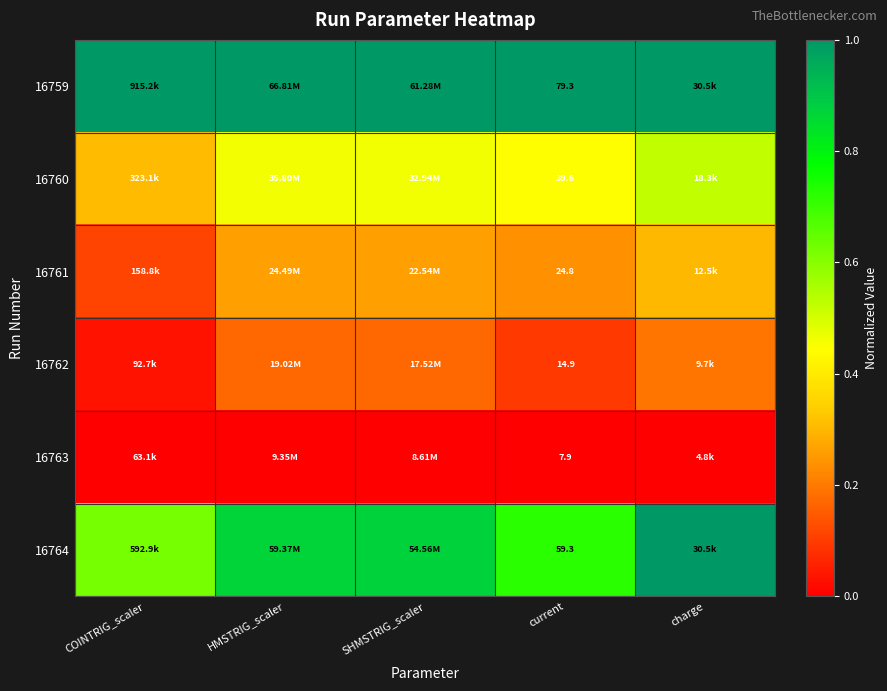

Count the 16760 values in the range 0 to 1.

5